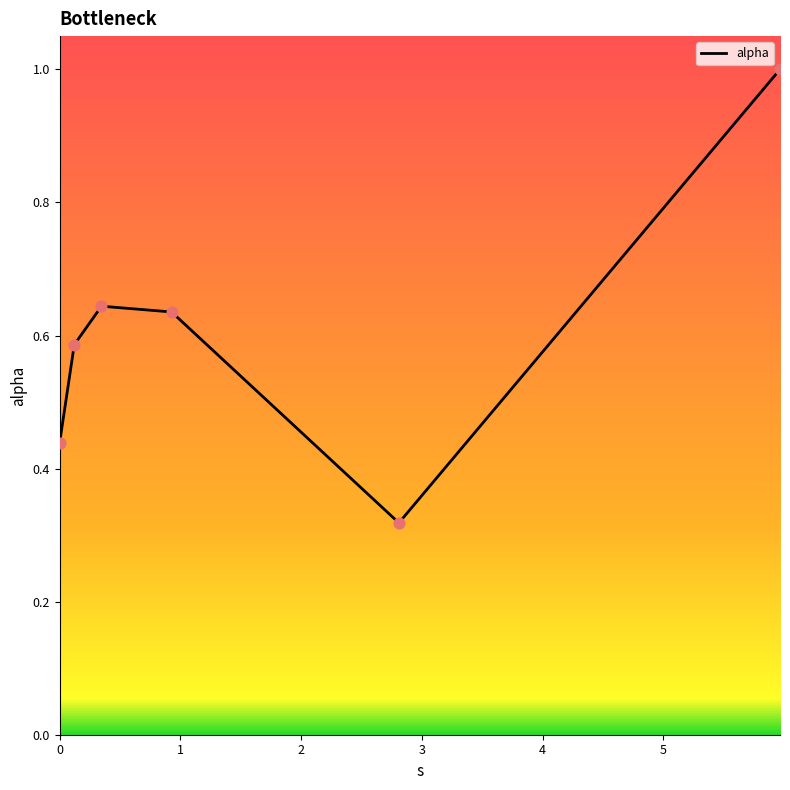

True or false: the data has more than 2 interior local peaks.

False